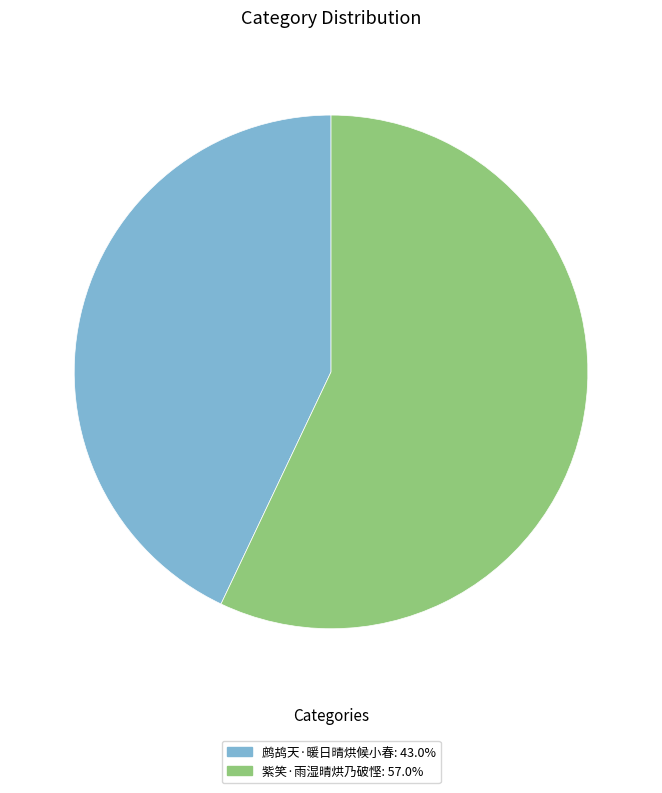

What is the smallest slice in the pie chart?

鹧鸪天·暖日晴烘候小春